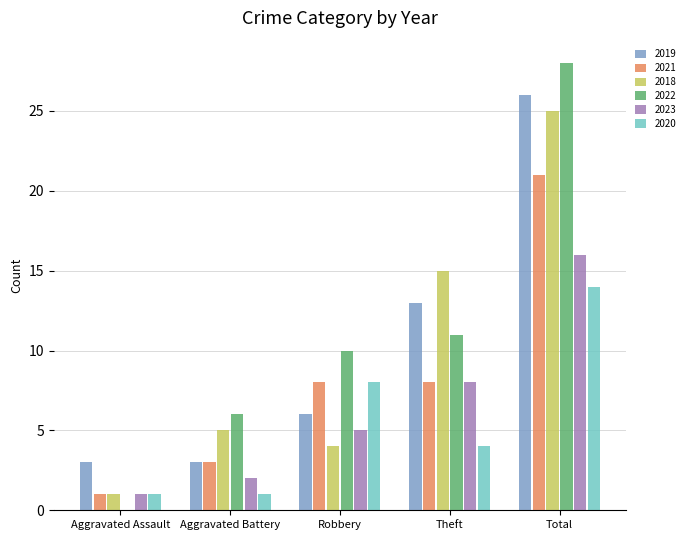

What is the sum of the 2019 values at Total and Robbery?

32